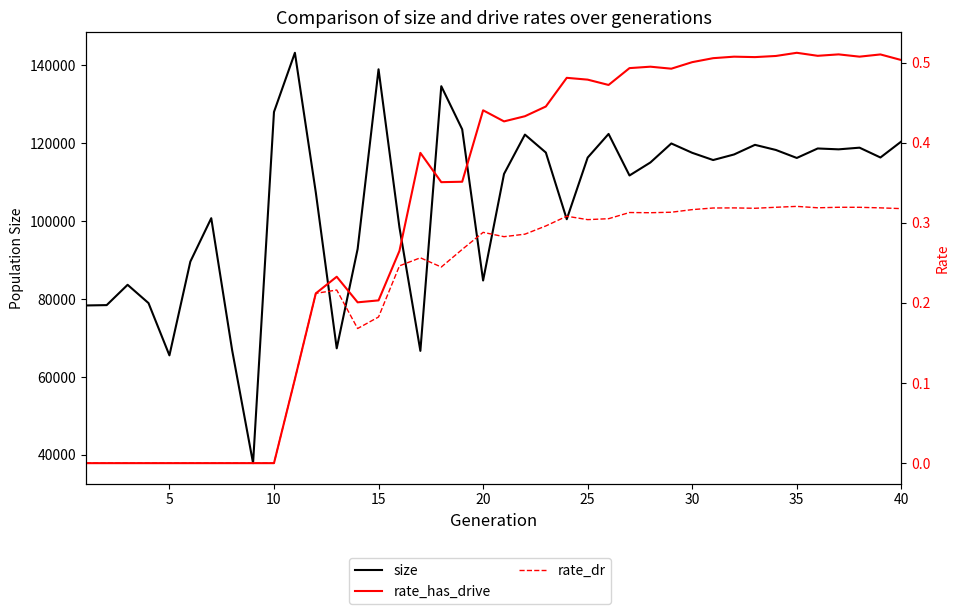

How many interior local valleys does the rate_dr series have?

7